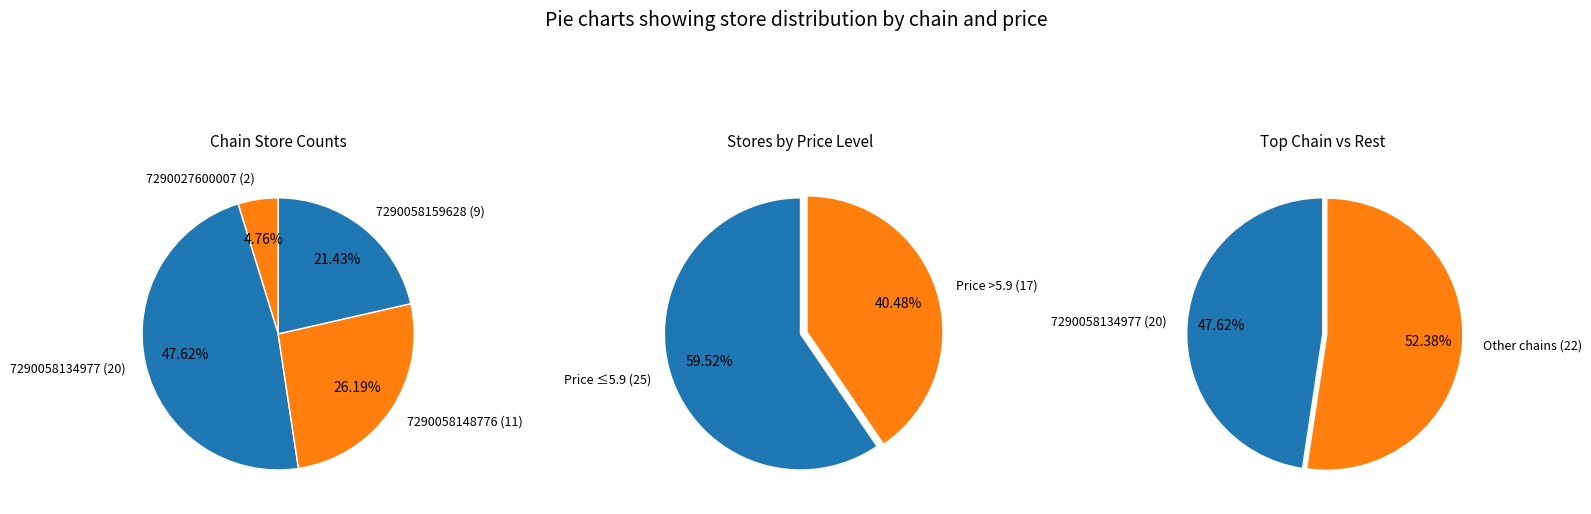

Which slice is the smallest?

7290027600007